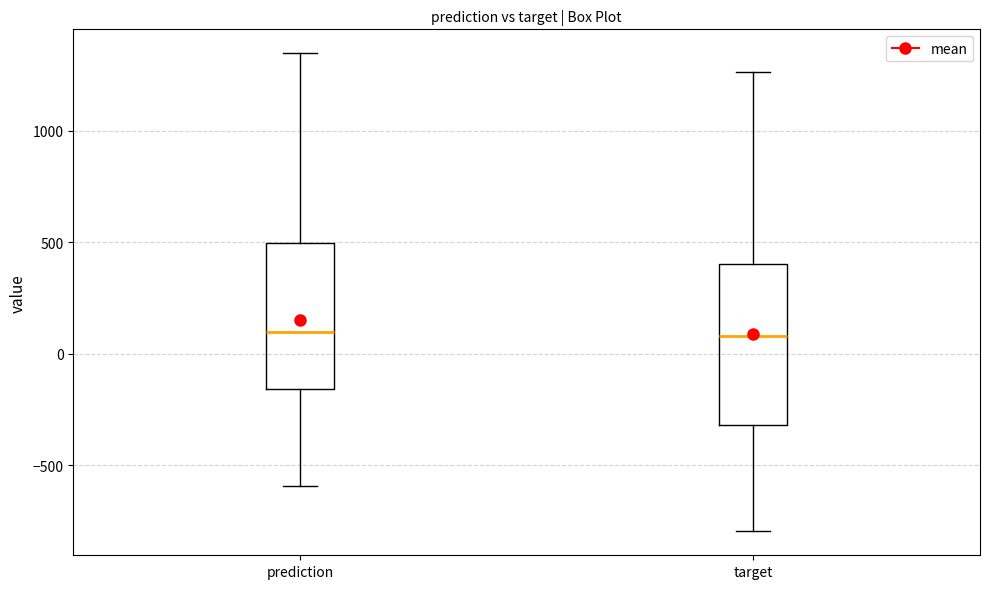

Reading left to right, transcribe this box plot: for each box, give where its median line is, the range the box spans, and where its two whiskers end, as read against the y-axis. The values are not printed on the chart, so give them approximately, as read against the axis.

prediction: median 100, box -150 to 500, whiskers -600 to 1350
target: median 100, box -300 to 400, whiskers -800 to 1250